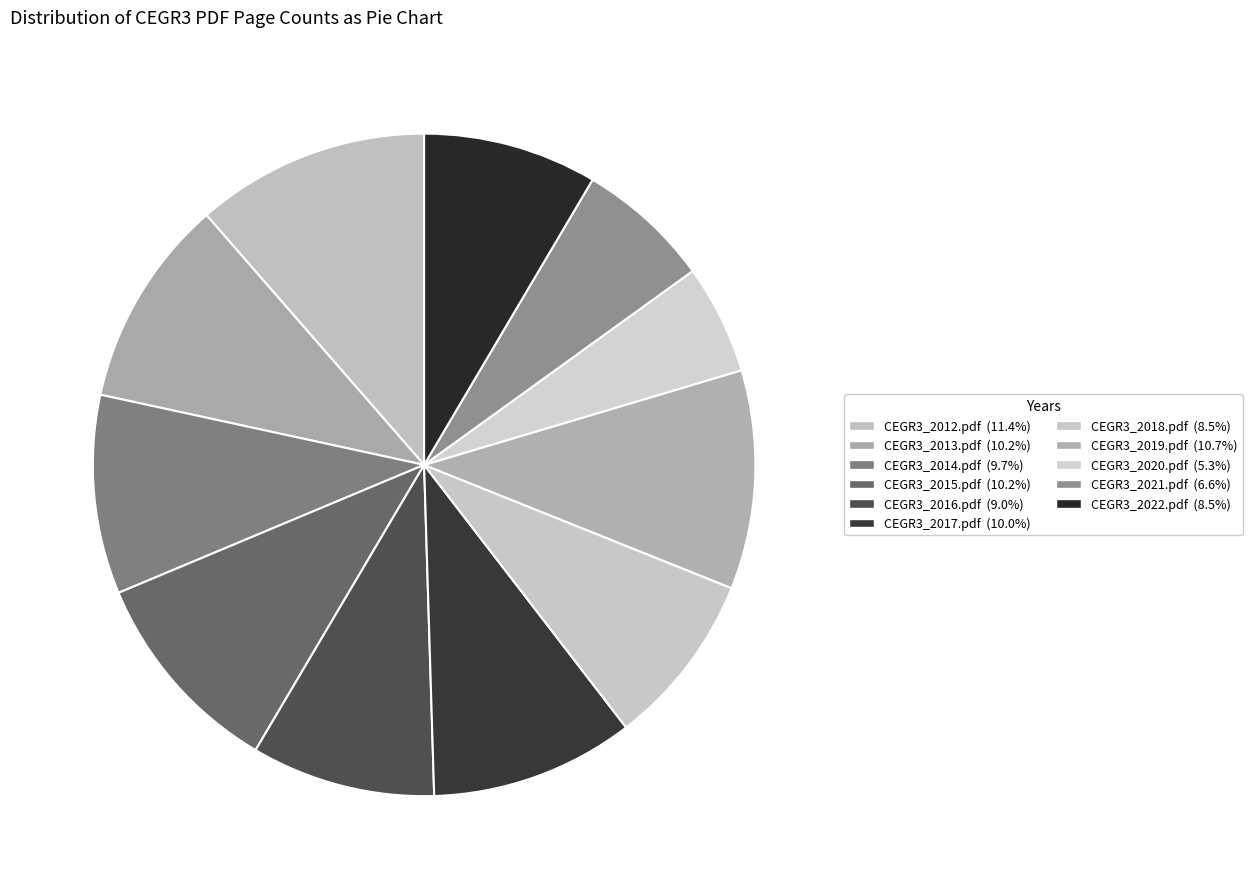

How many segments does this pie chart have?

11